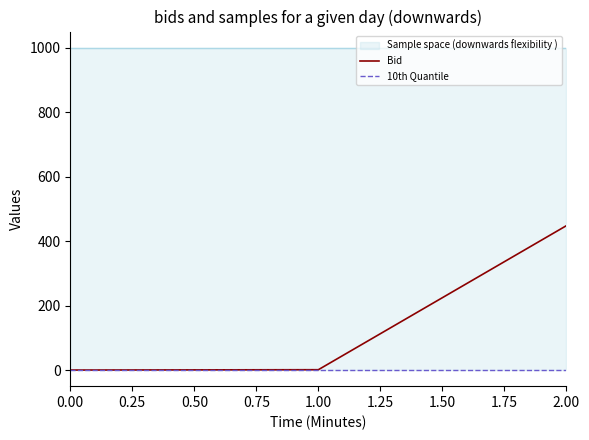

How many values in the Bid series exceed 1?

2